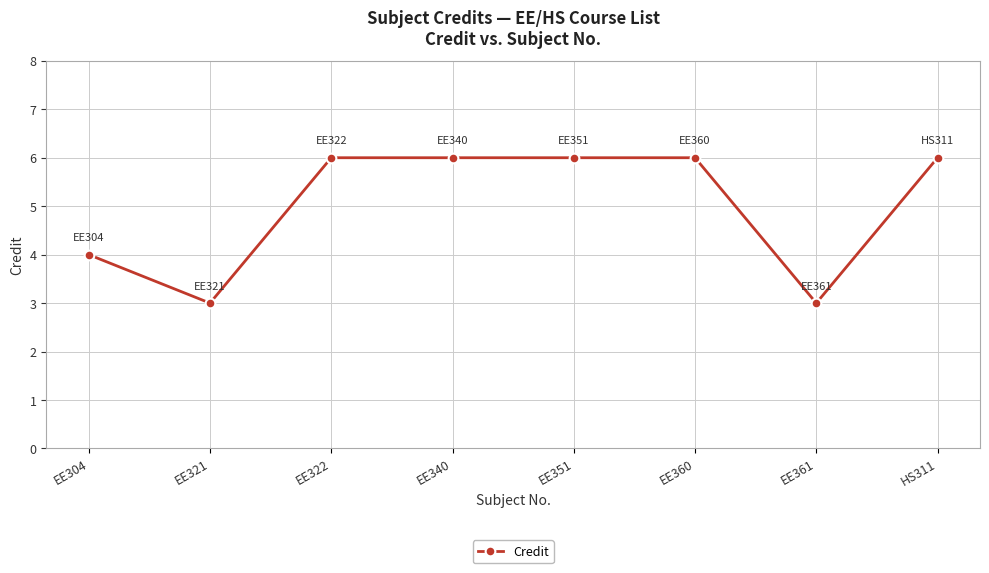

What is the label of the 6th point from the right?

EE322